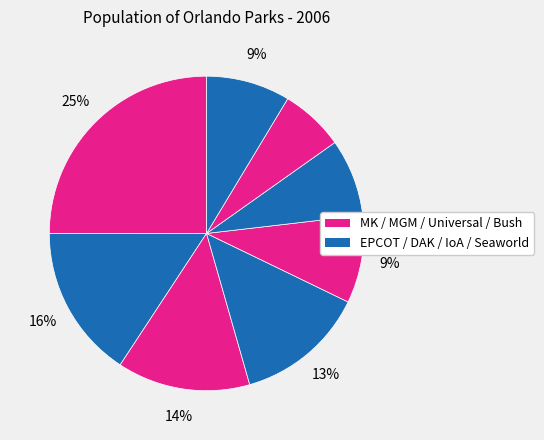

Rank the categories by value from lowest to highest.

Bush Gardens, IoA, Seaworld, Universal Studios, DAK, MGM/DHS, EPCOT, MK